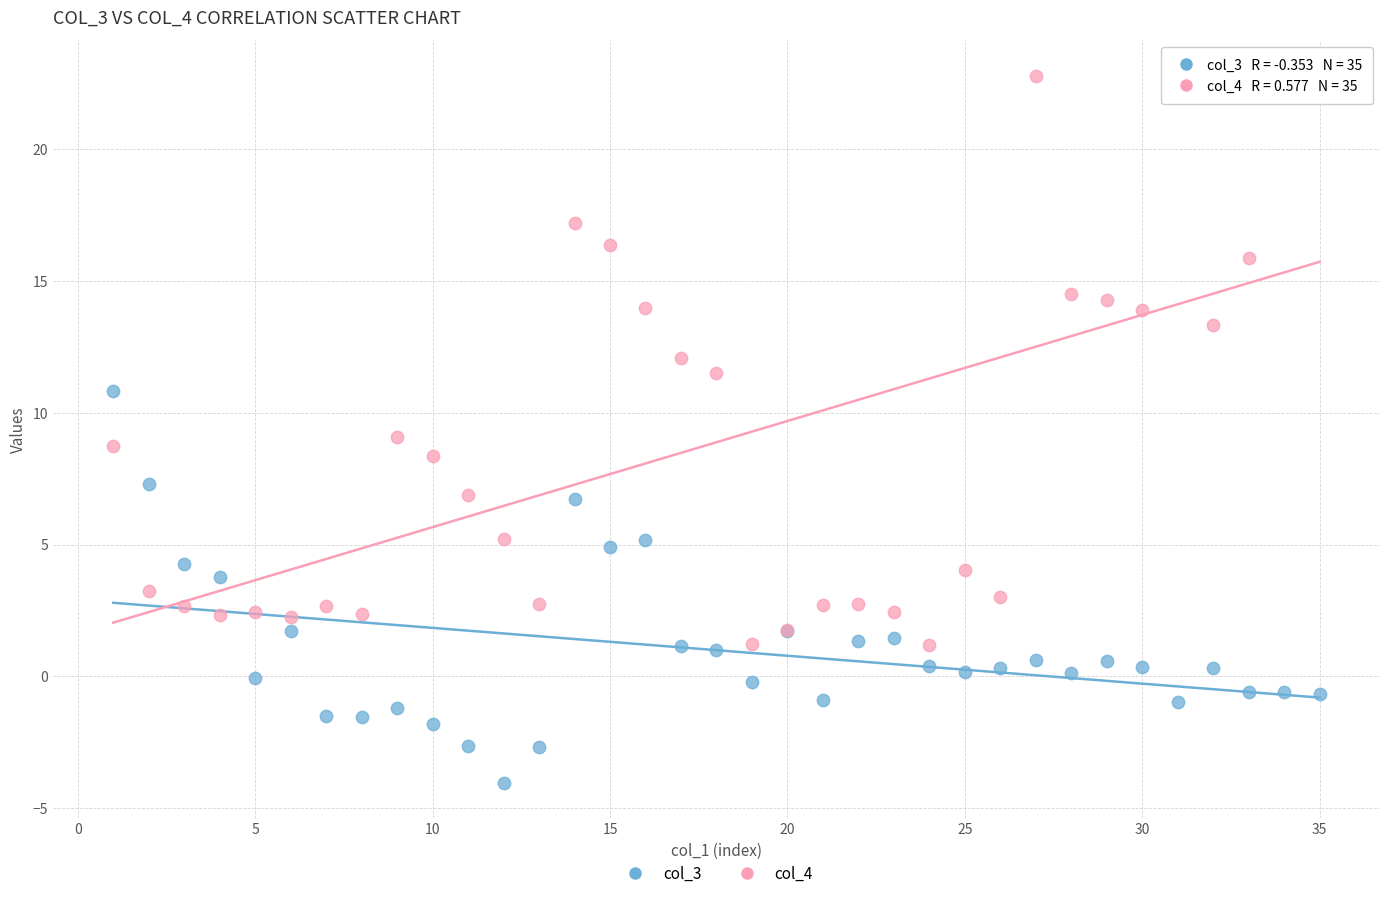

What are all the series names shown in the legend?

col_3, col_4